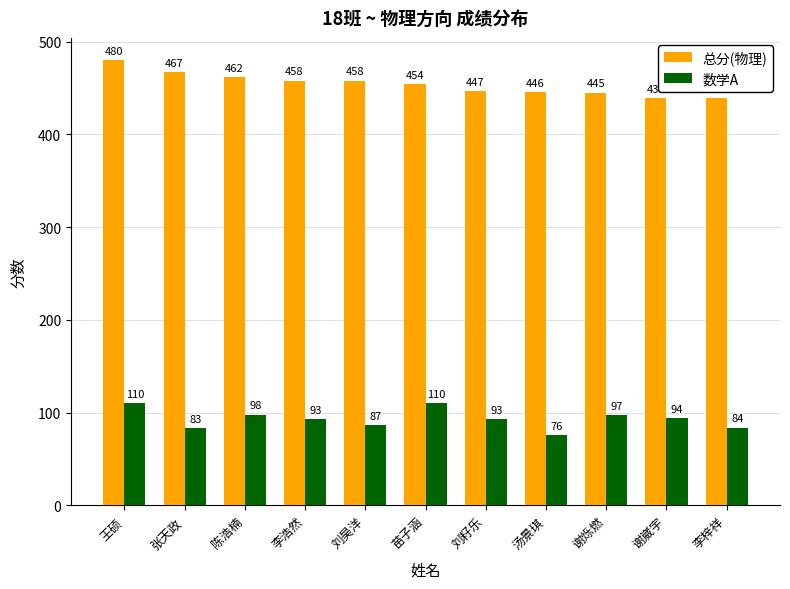

Does the chart contain any negative values?

No